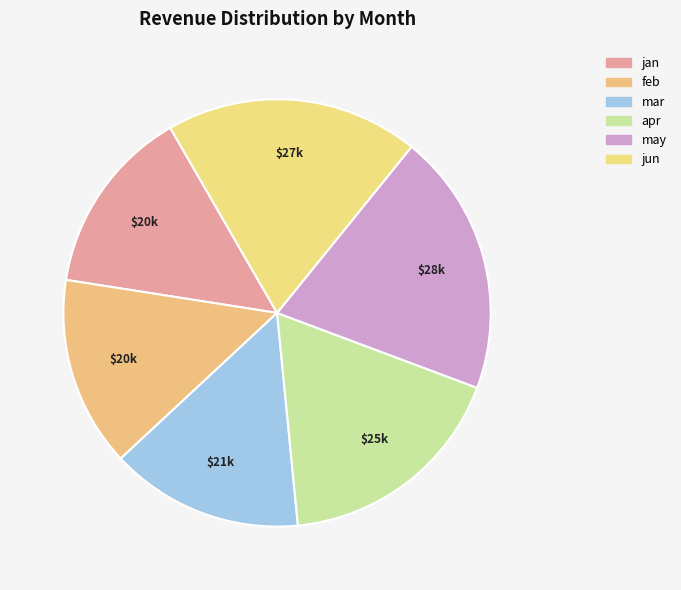

Is it true that may is 32% of the pie?

False